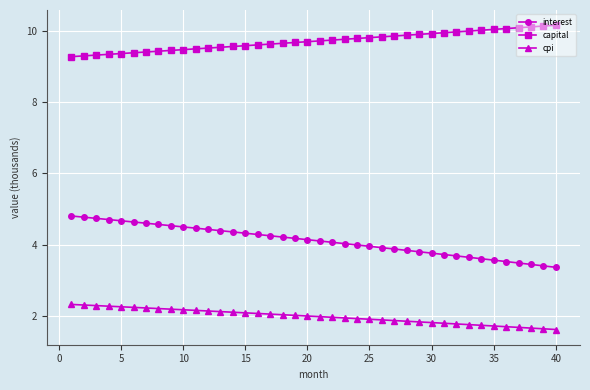

At how many categories does at least one series exceed 7?

40